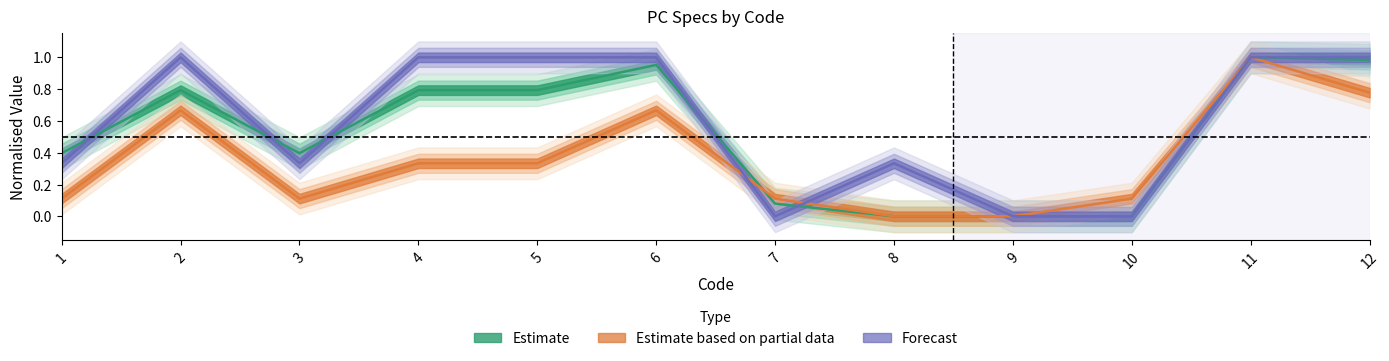

What is the total value across all series at 1?

0.8